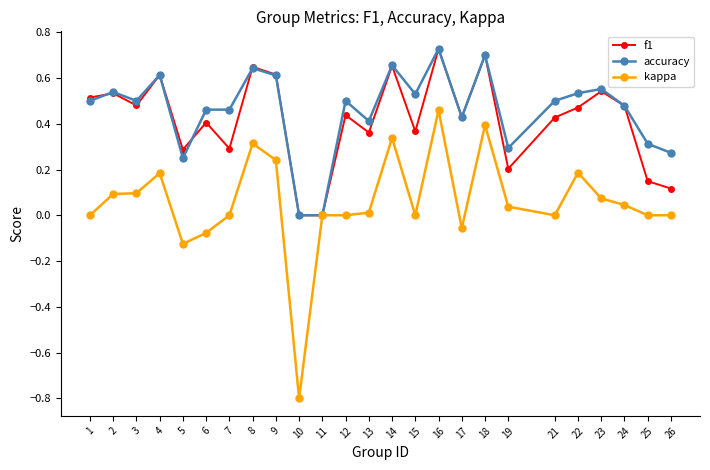

What is the difference between the maximum and minimum values in the kappa series?

1.3